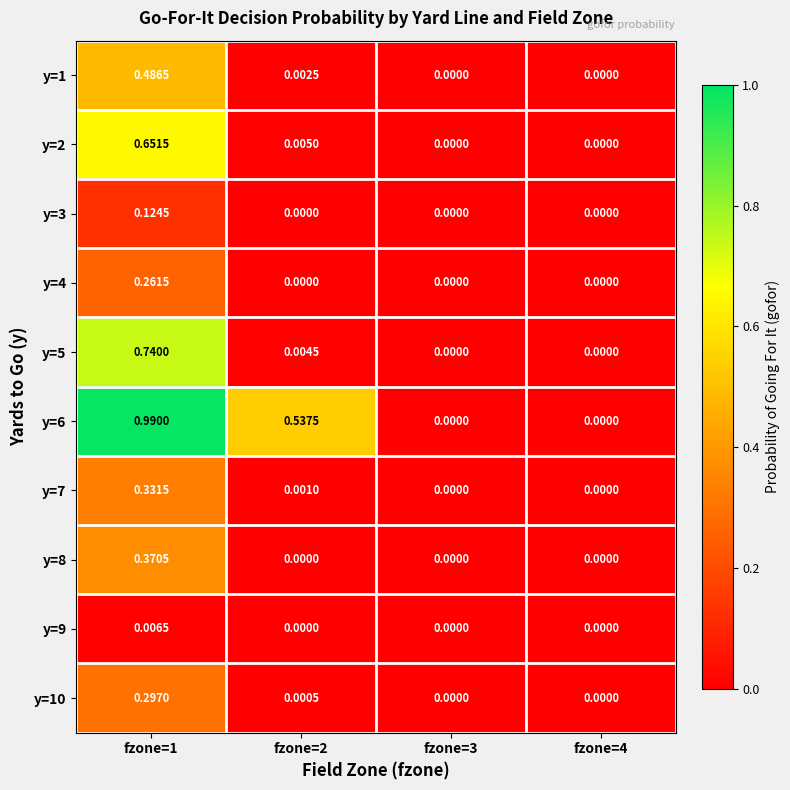

Which series has the largest range (max minus min)?

y=6